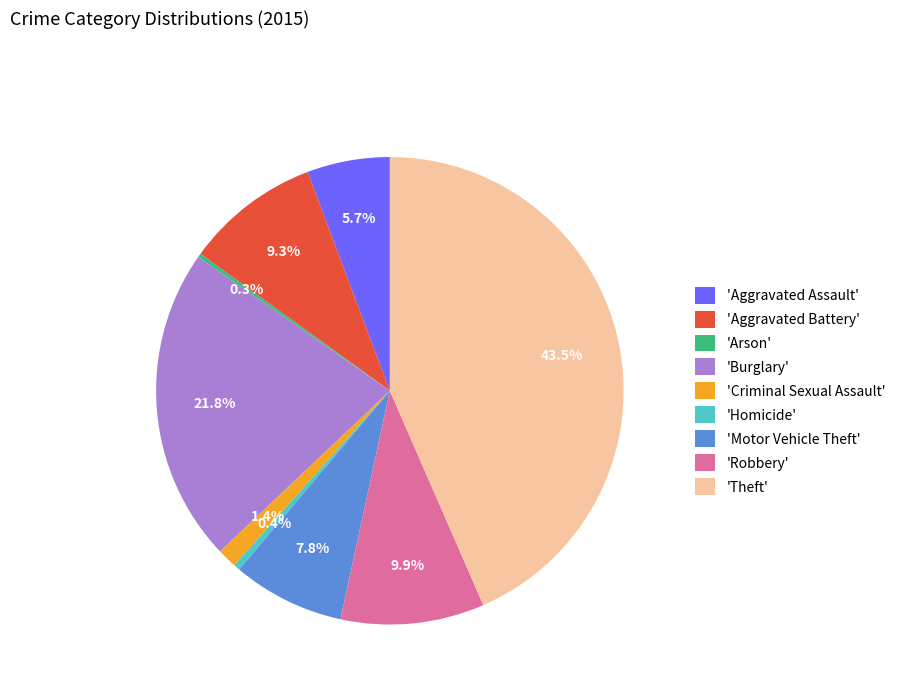

Which slice is the largest?

'Theft'